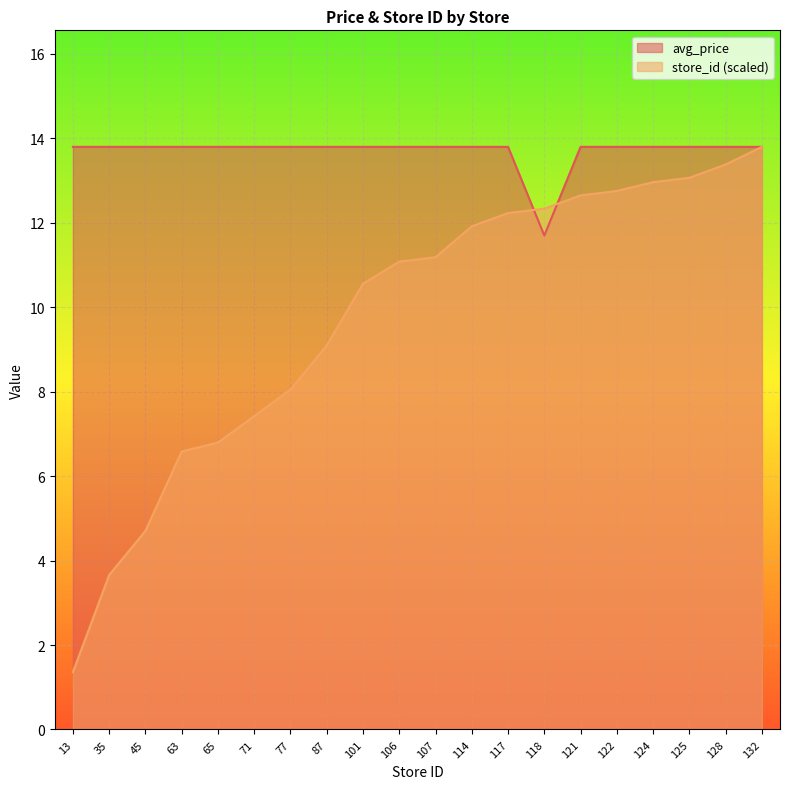

The value of store_id at 65 is 6.8. True or false?

True